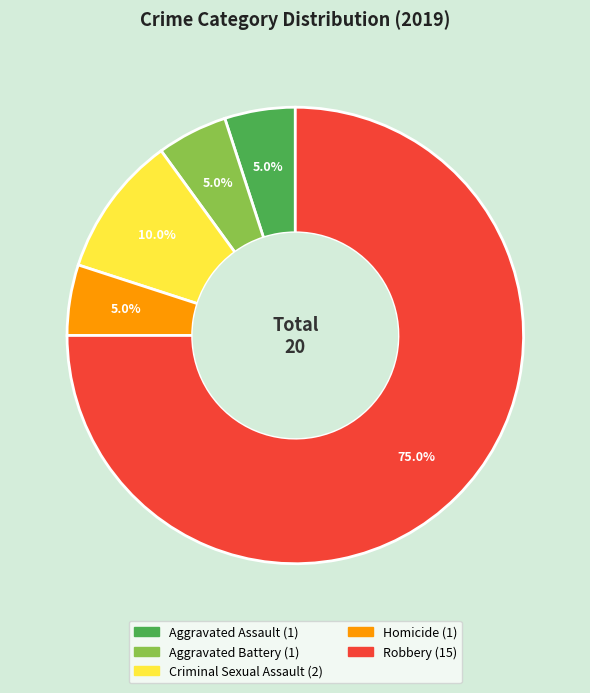

True or false: Homicide accounts for 1% of the total.

False